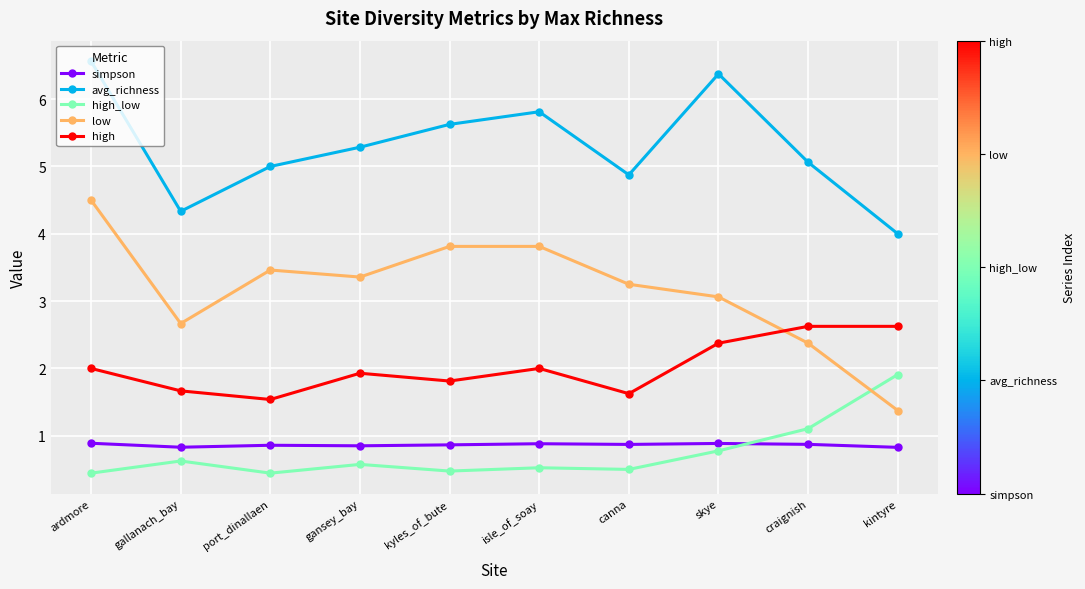

What is the greatest value displayed?

6.6